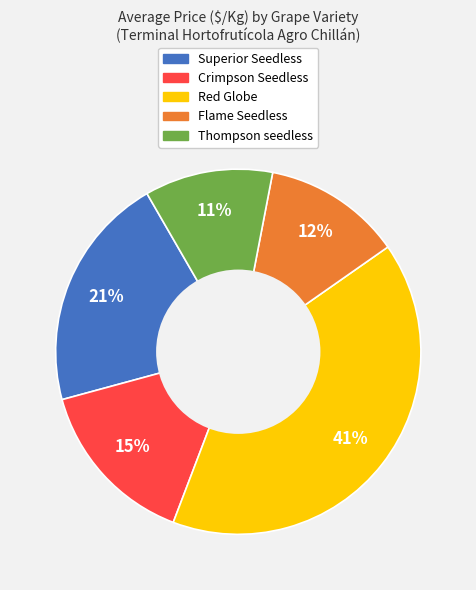

Do Crimpson Seedless and Superior Seedless together represent more than half of the pie?

No